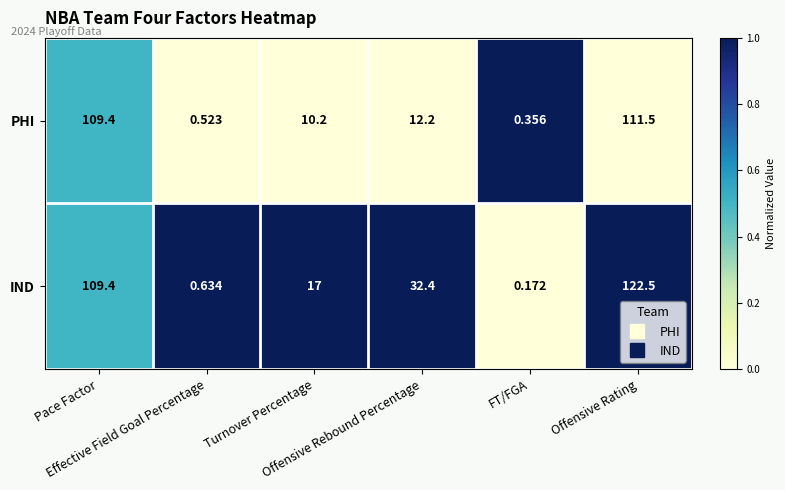

Which series has the largest total across all categories?

IND